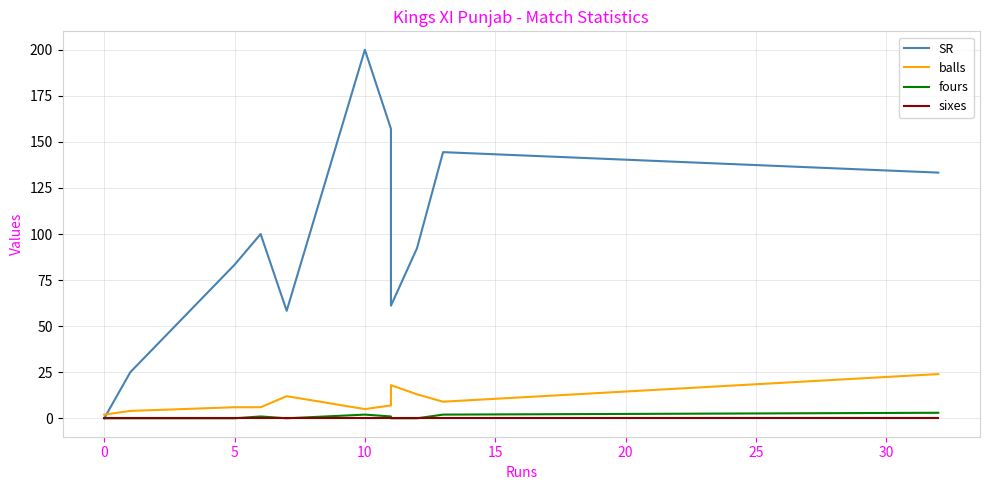

What is the difference between the maximum and second lowest values in the fours series?

3.0